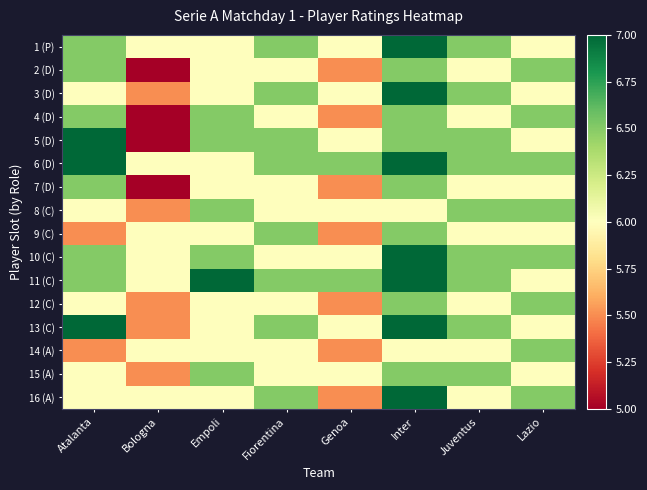

At which category is the sum across all series the highest?

Inter